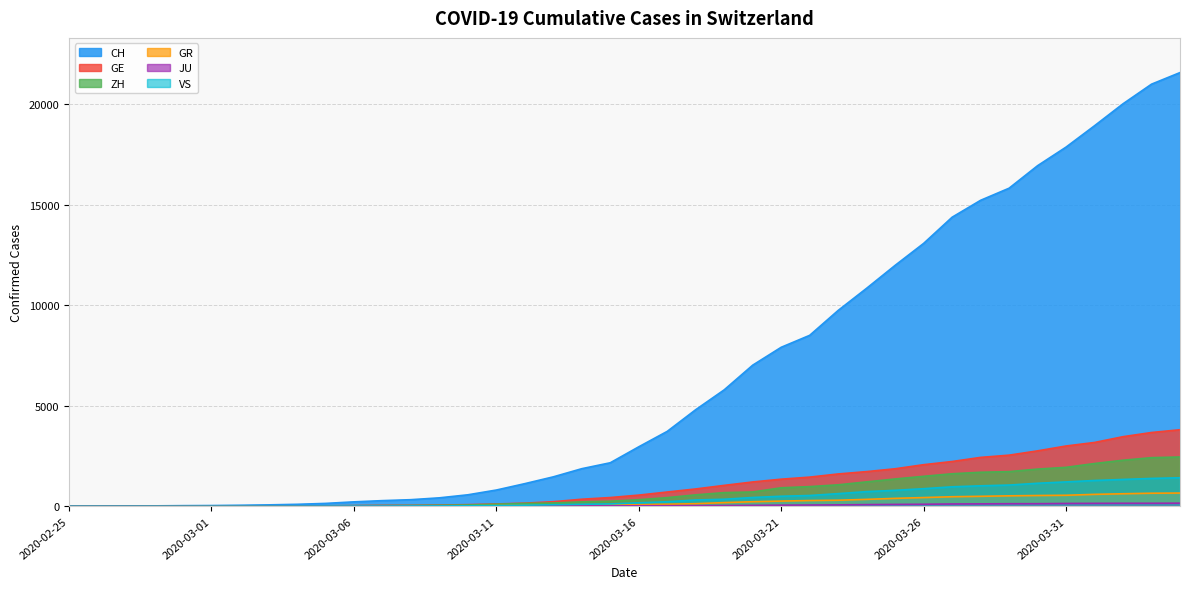

How many values in GE are above zero?

39